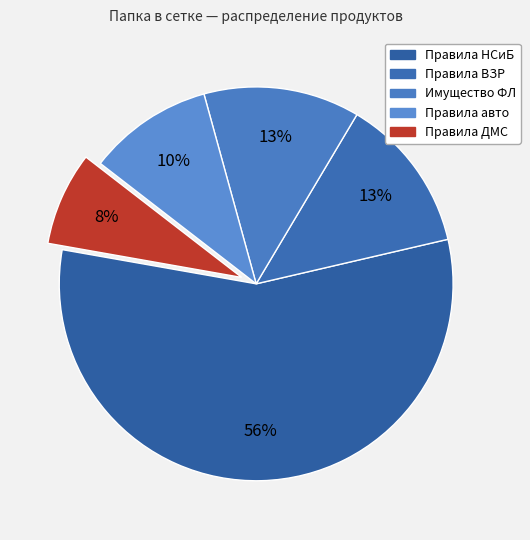

How many slices are in this pie chart?

5